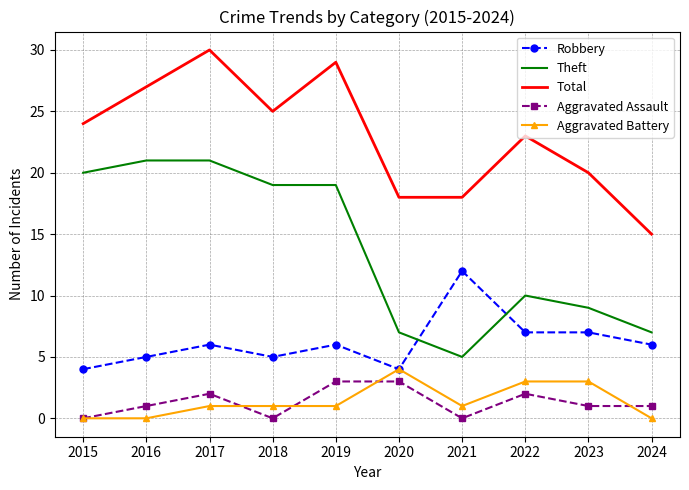

Where is Theft nearest to the value 13?

2022